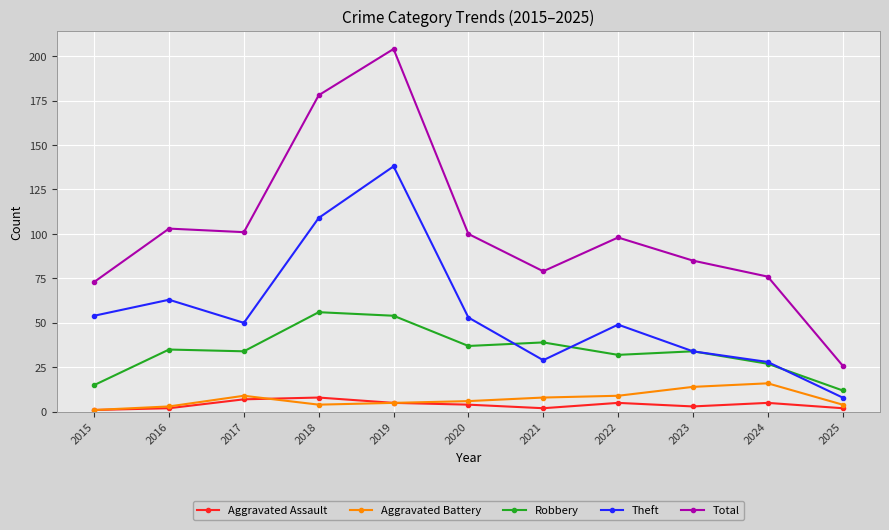

Count the number of data series in this chart.

5